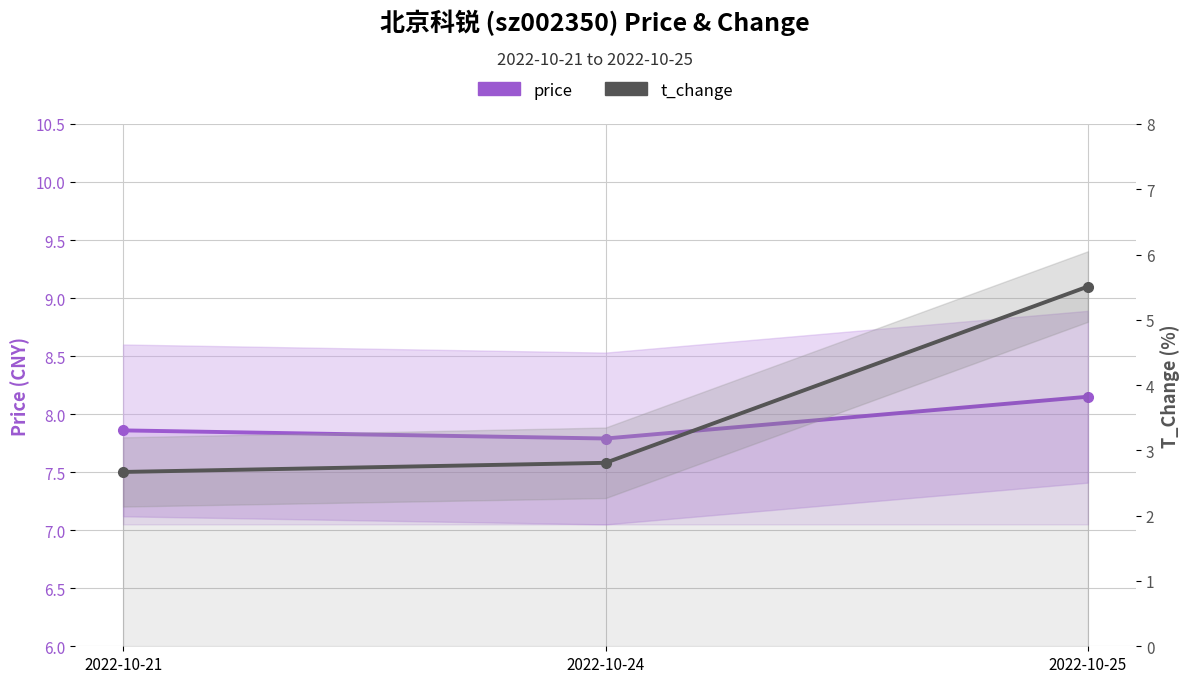

True or false: price has a value of 7.8 at 2022-10-24.

True